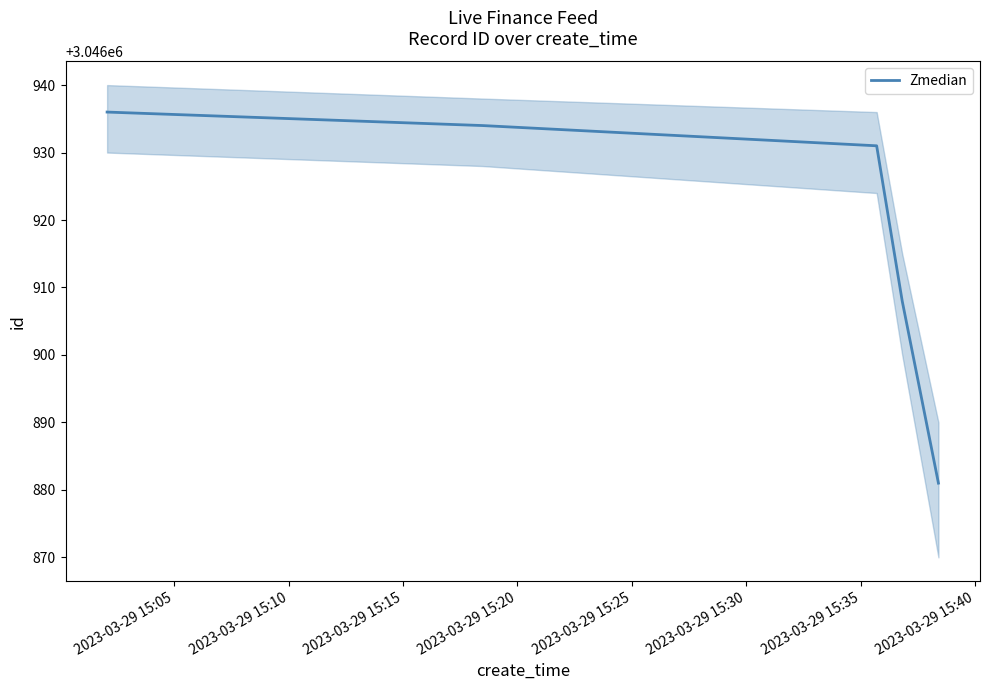

Reading left to right, what are all the values shown in this chart?

3046936	3046934	3046931	3046908	3046881